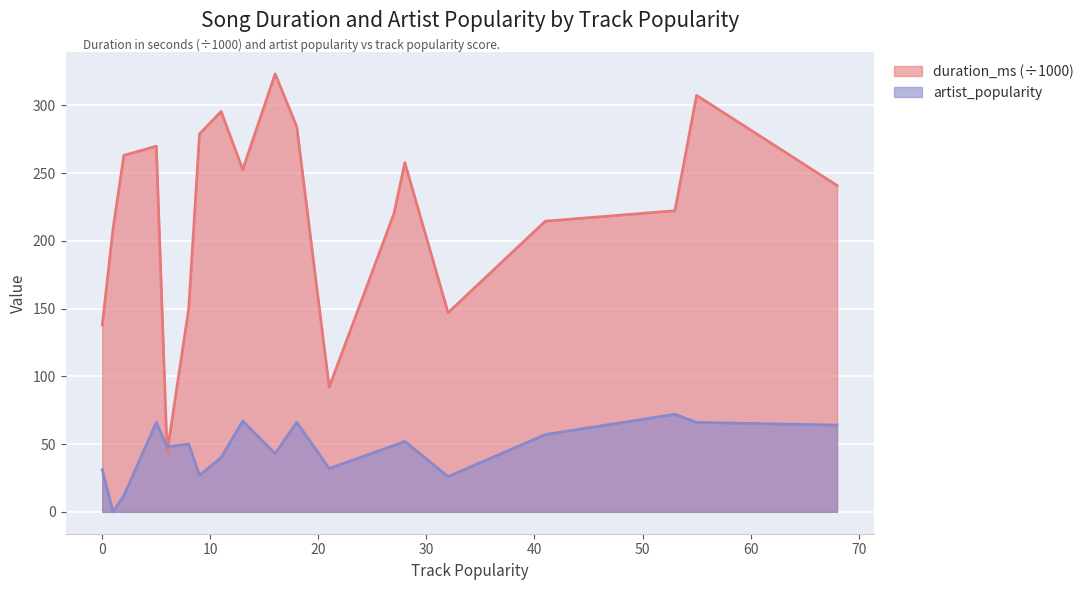

True or false: artist_popularity has more than 0 interior local peaks.

True